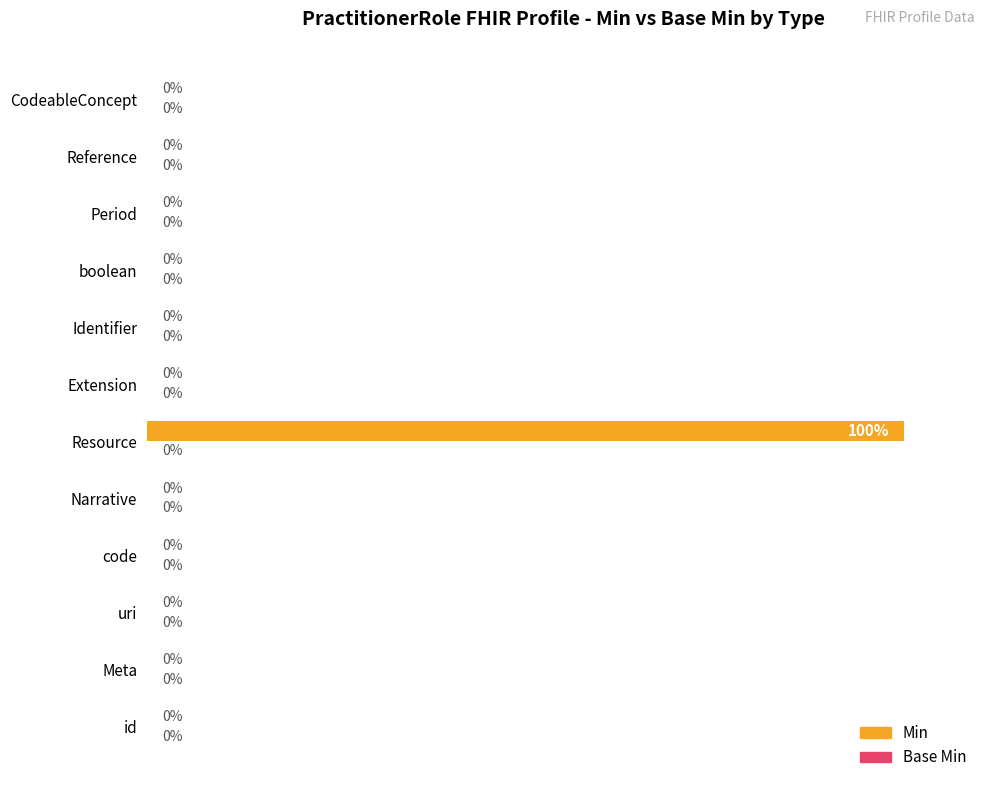

Which label corresponds to the largest value in the chart?

Resource